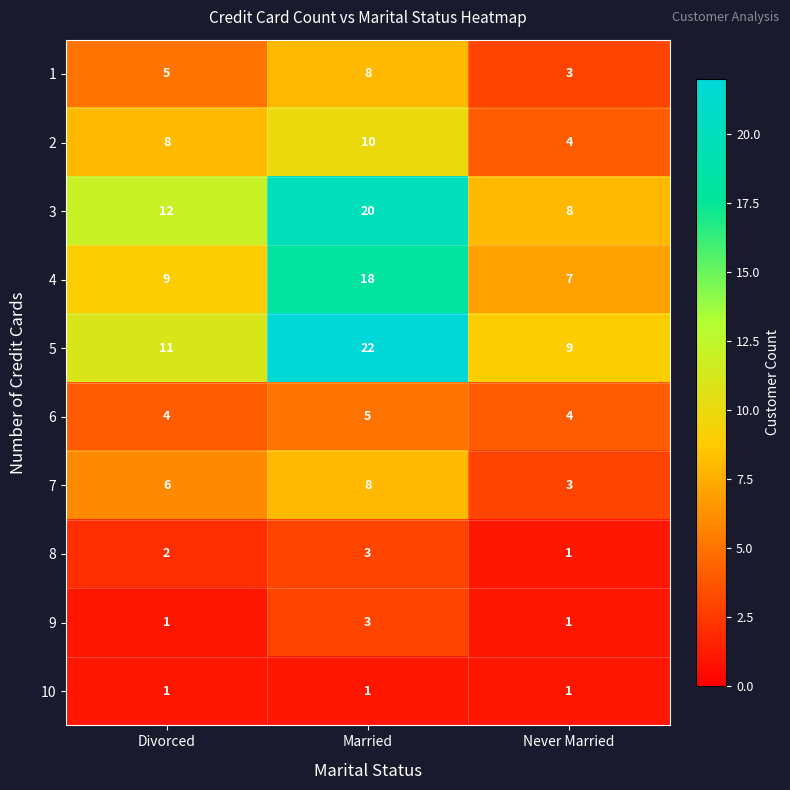

The value of 4 at Married is 4. True or false?

False